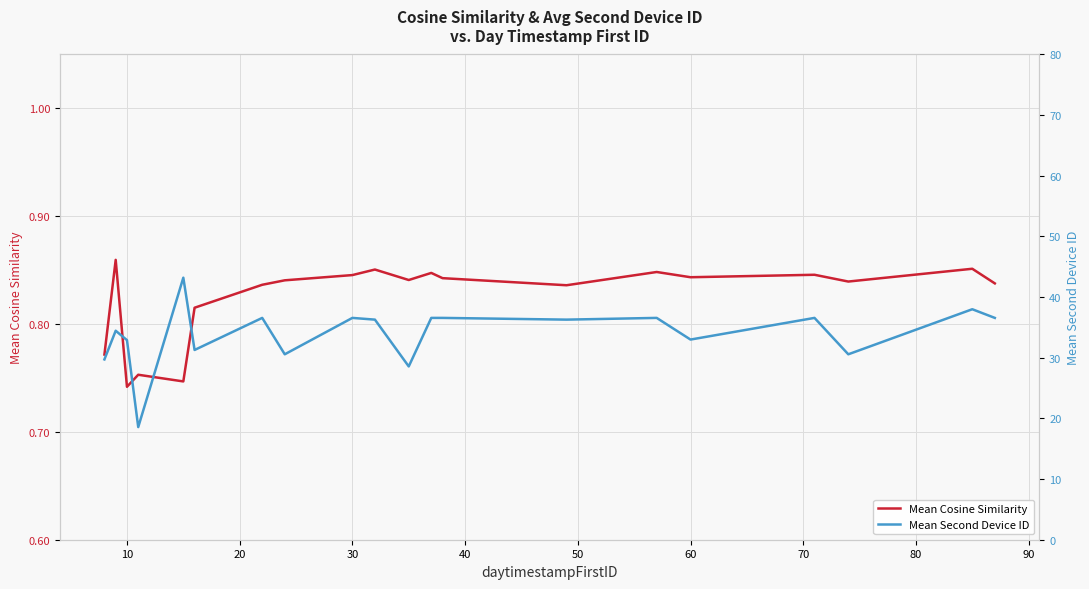

Is this an area chart (filled region under the line)?

No